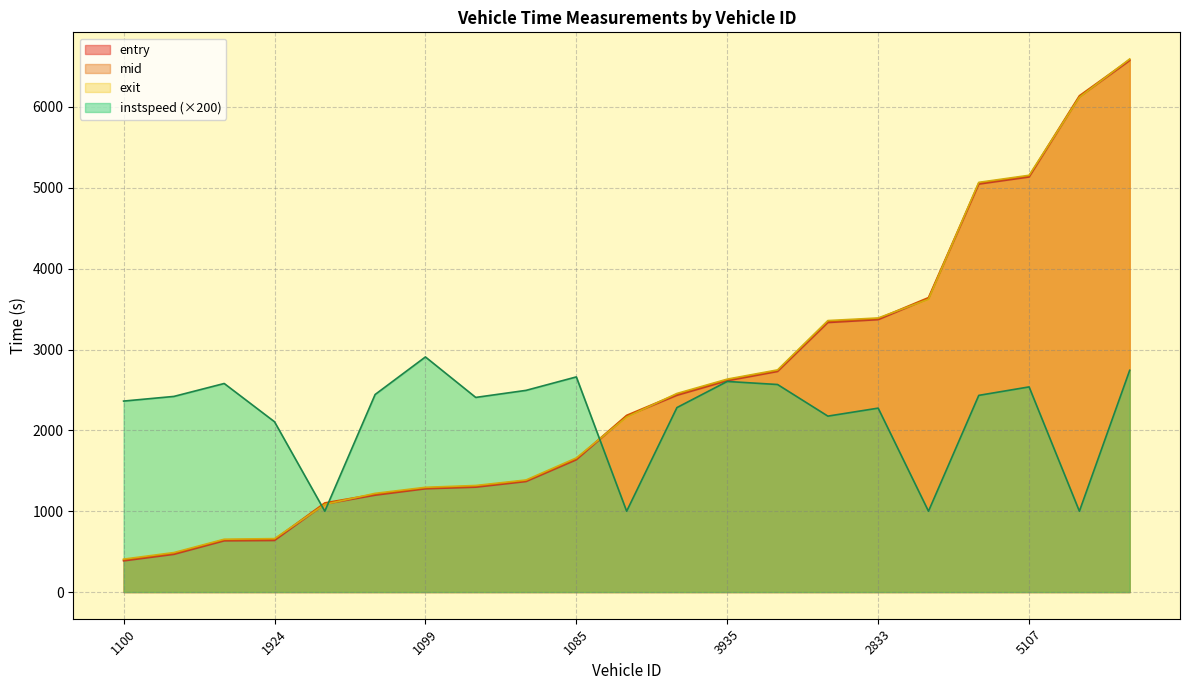

What is the difference between the maximum and minimum values in the mid series?

6187.0